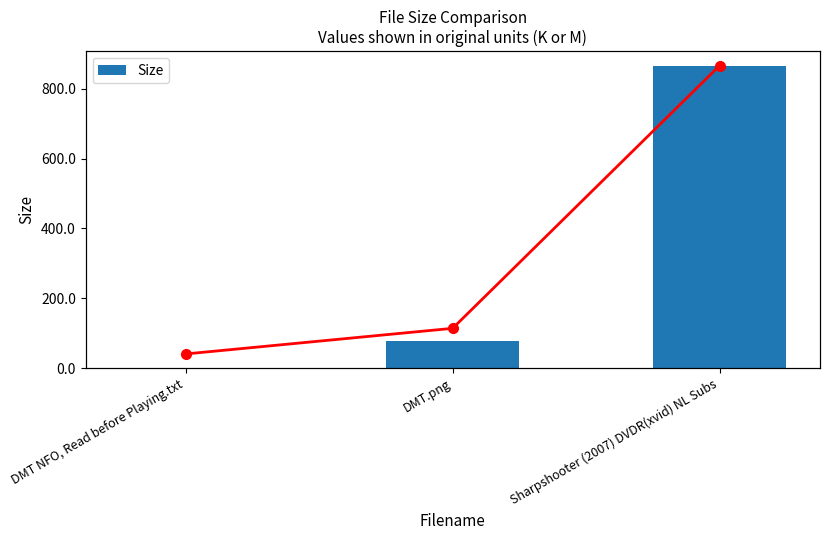

What is the label of the 2nd bar from the left?

DMT.png